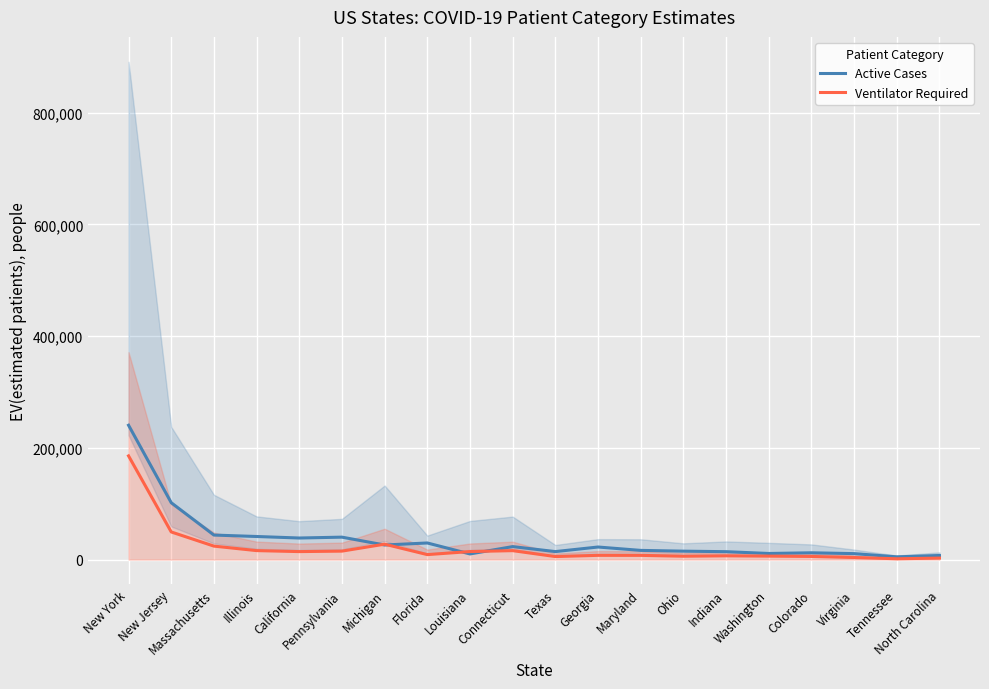

What are all the series names shown in the legend?

Active Cases, Ventilator Required